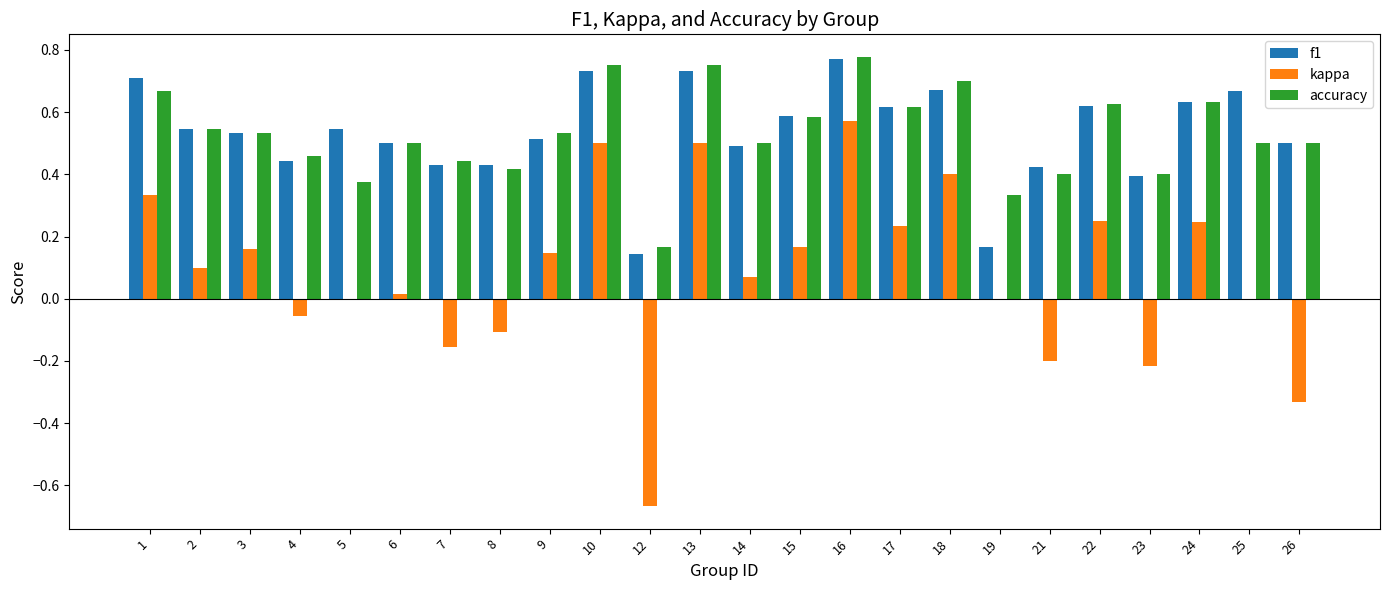

At which category is the sum across all series the highest?

16